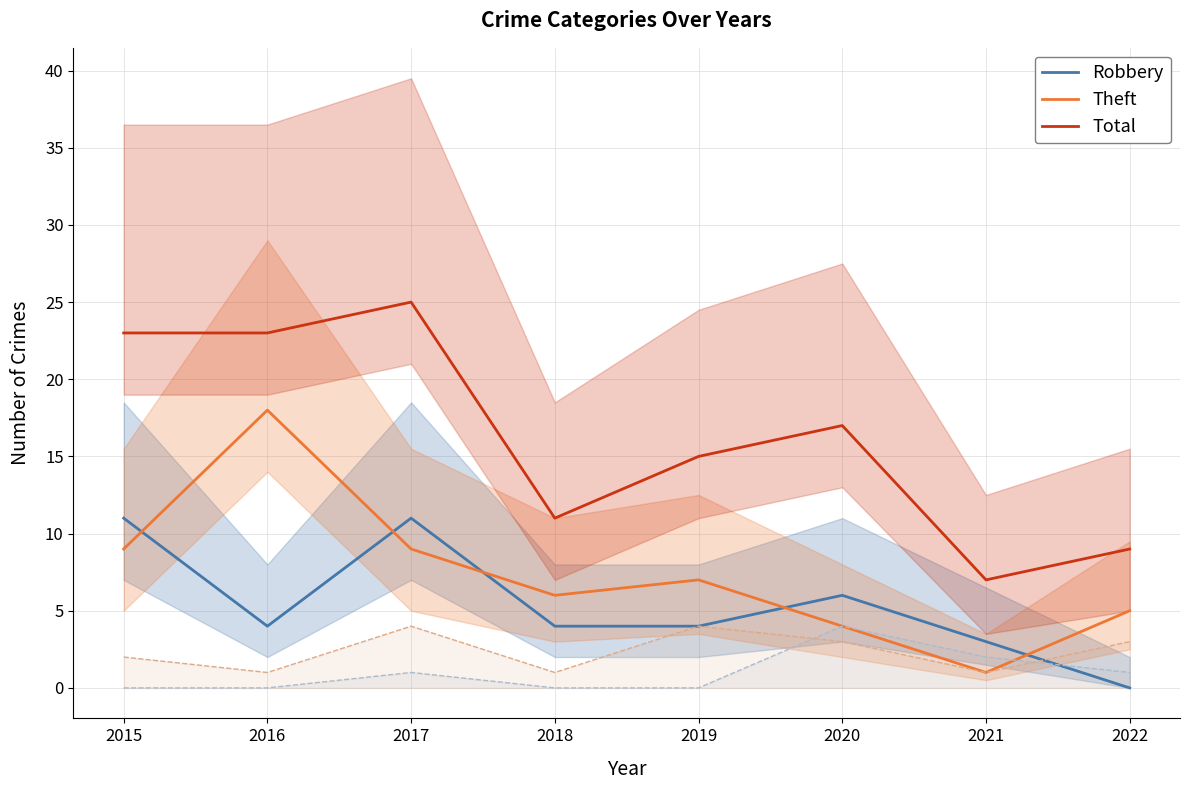

Which category has the lowest value in the Theft series?

2021